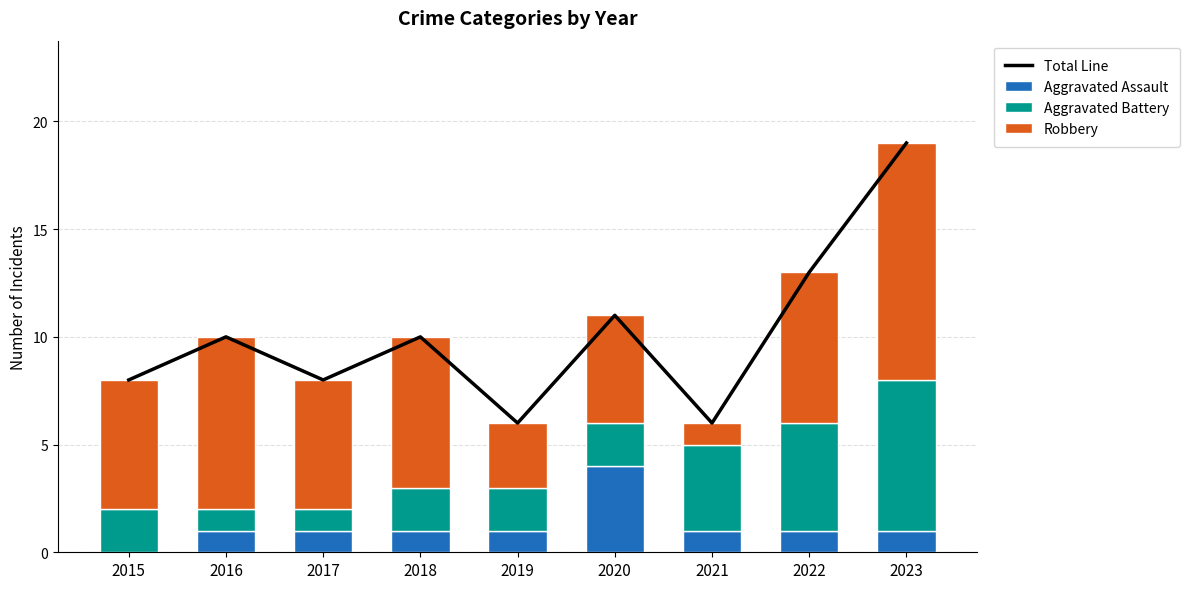

What is the difference between the second highest and minimum values in the Aggravated Battery series?

4